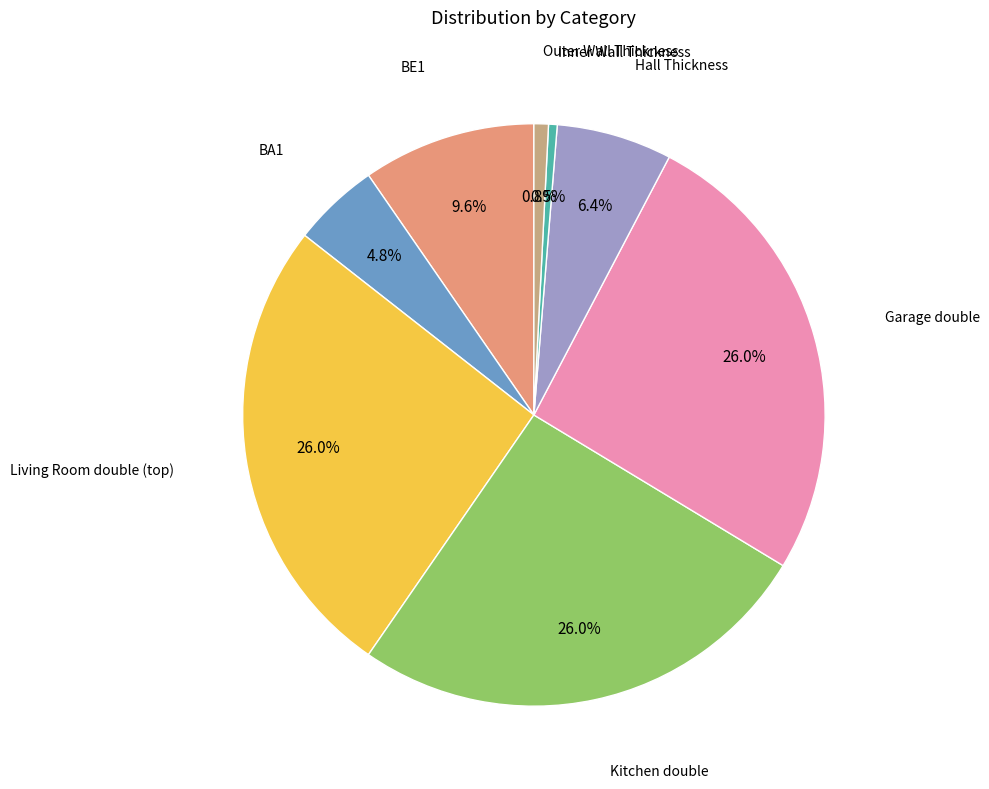

Does any single category account for the majority?

No